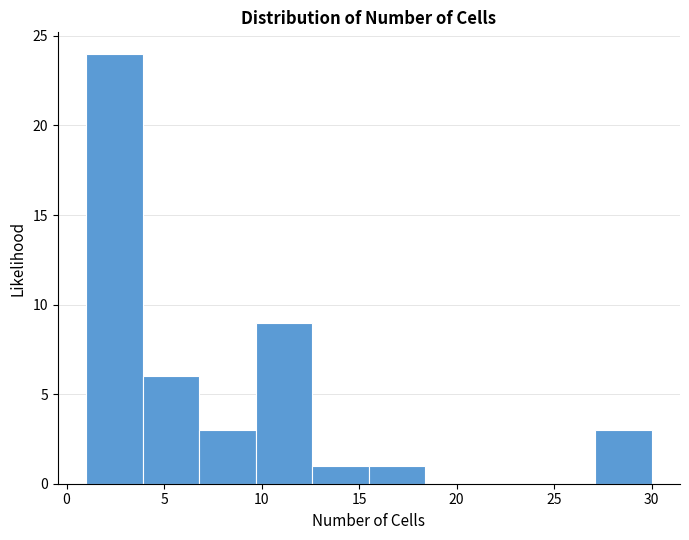

Reading left to right, list every bar in this chart as the range it spans on the x-axis followed by its height. Neither the bar edges nor the heights are printed on the chart, so give them approximately, as read against the axes.

1.0 to 3.9: 24
3.9 to 6.8: 6
6.8 to 9.7: 3
9.7 to 12.6: 9
12.6 to 15.5: 1
15.5 to 18.4: 1
18.4 to 21.3: 0
21.3 to 24.2: 0
24.2 to 27.1: 0
27.1 to 30.0: 3